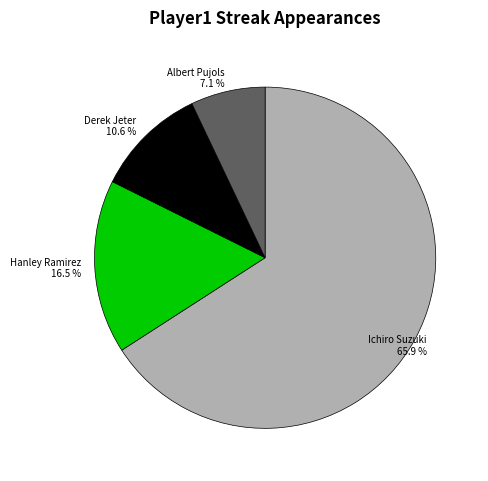

The Hanley Ramirez slice represents 24% of the pie. True or false?

False